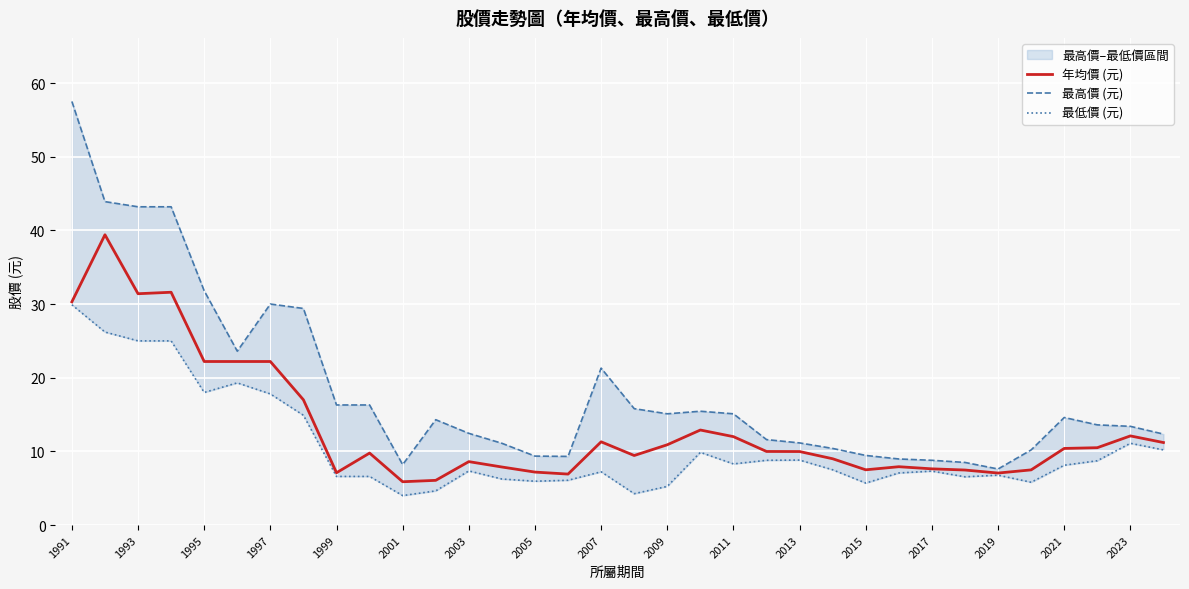

In 最低價 (元), how many points are higher than both neighbors (excluding endpoints)?

8